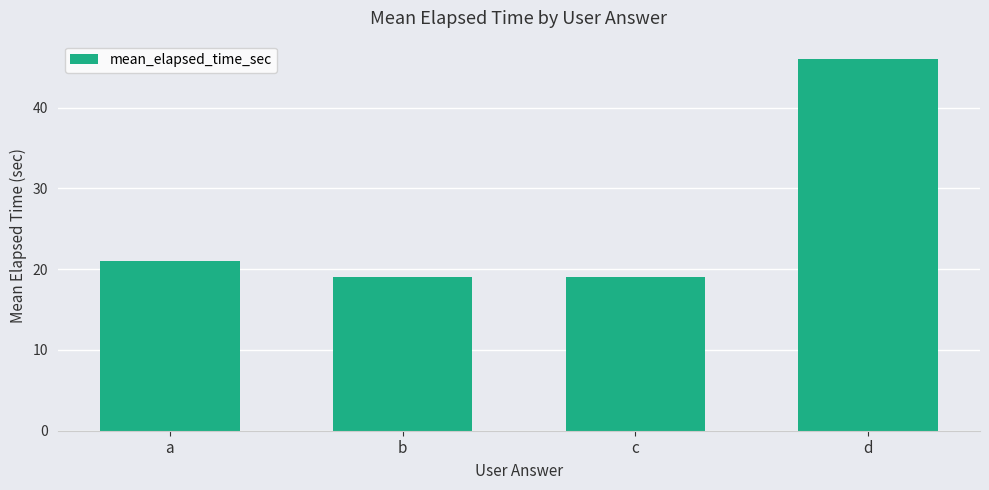

Reading left to right, extract all data points from this chart.

a=21	b=19	c=19	d=46